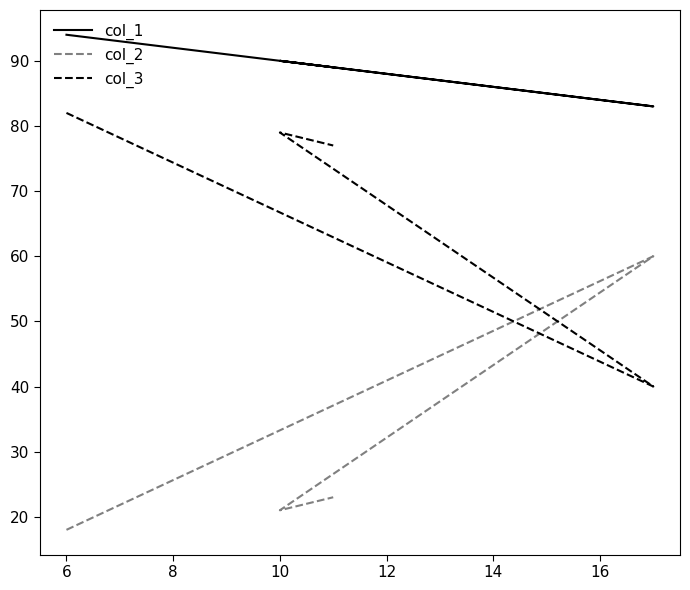

What is the value of the col_2 point at the 4th from the left?

23